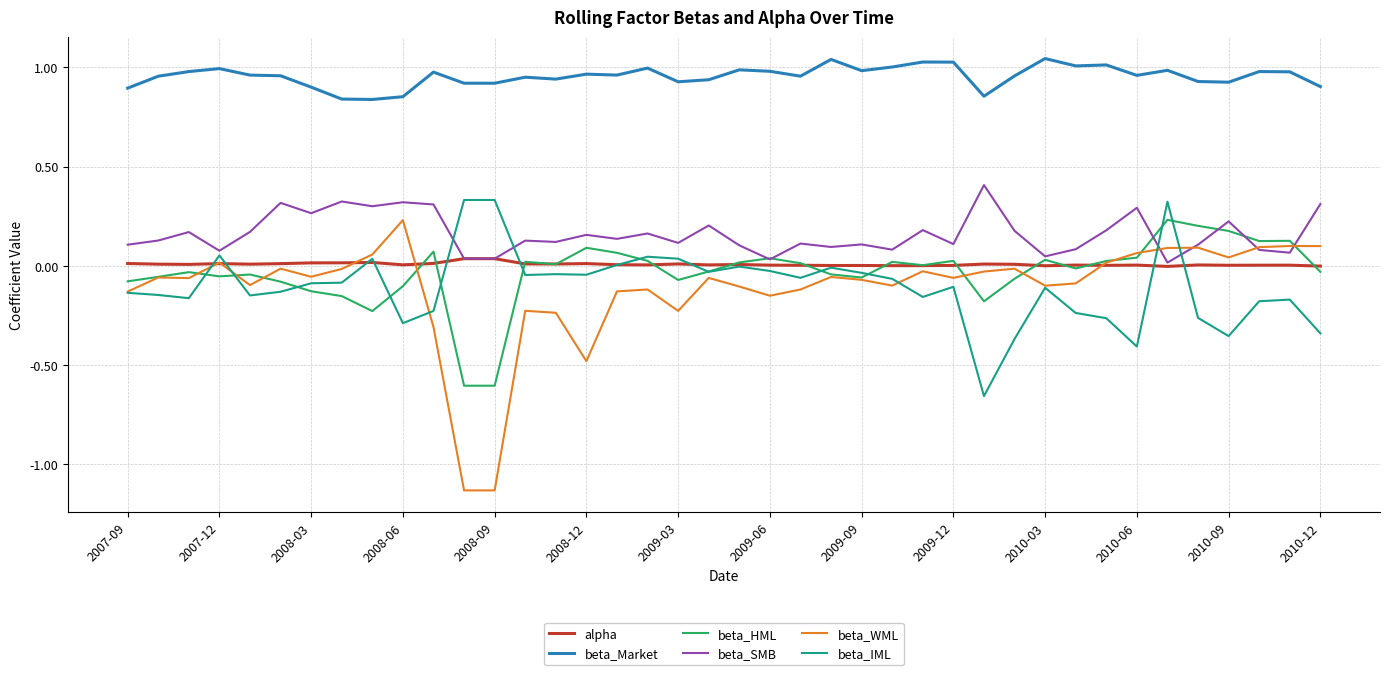

Which series has the widest spread of values?

beta_WML